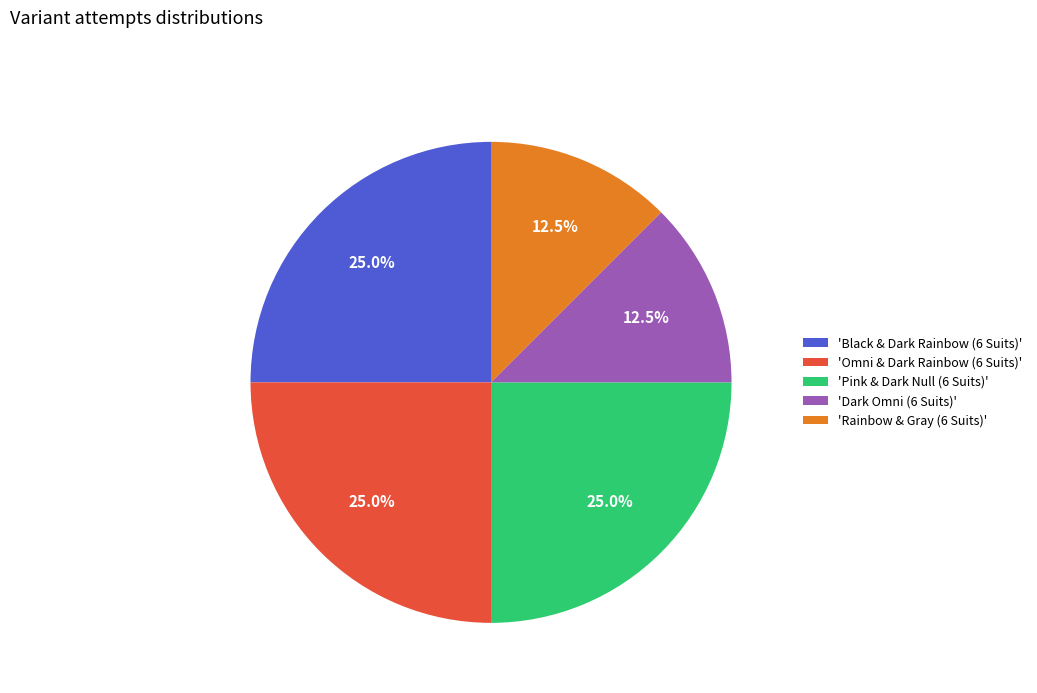

Does 'Black & Dark Rainbow (6 Suits)' represent more than half of the total?

No